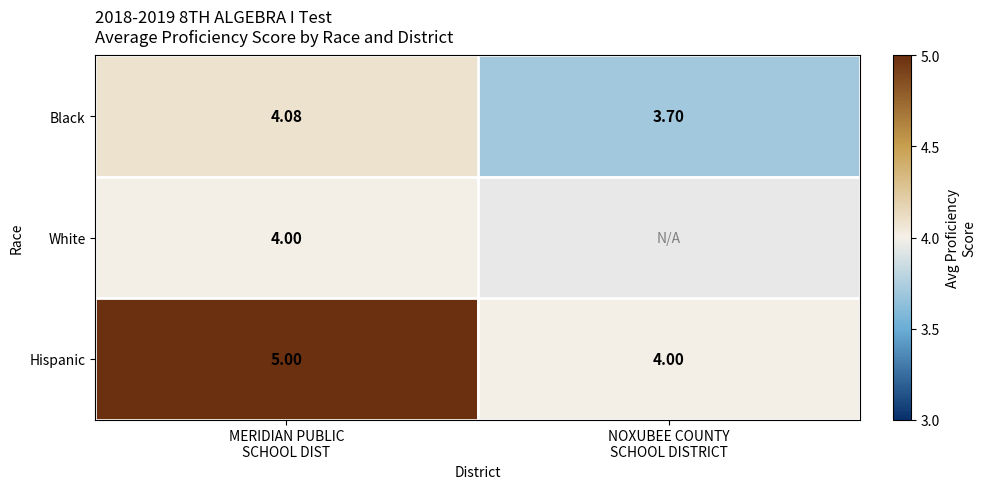

Is the value of Hispanic at NOXUBEE COUNTY SCHOOL DISTRICT greater than the value of White at NOXUBEE COUNTY SCHOOL DISTRICT?

No